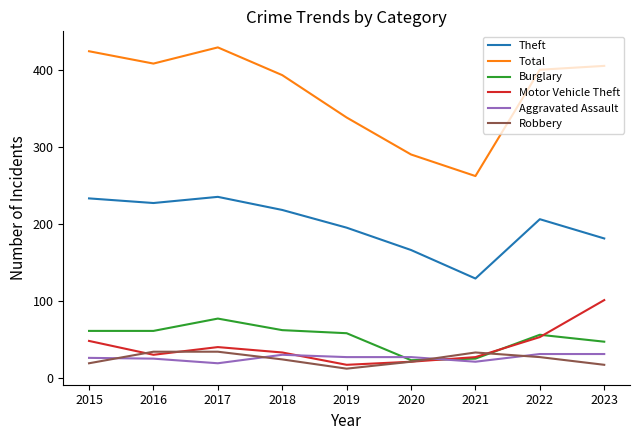

True or false: Burglary has more than 0 points higher than both neighbors.

True